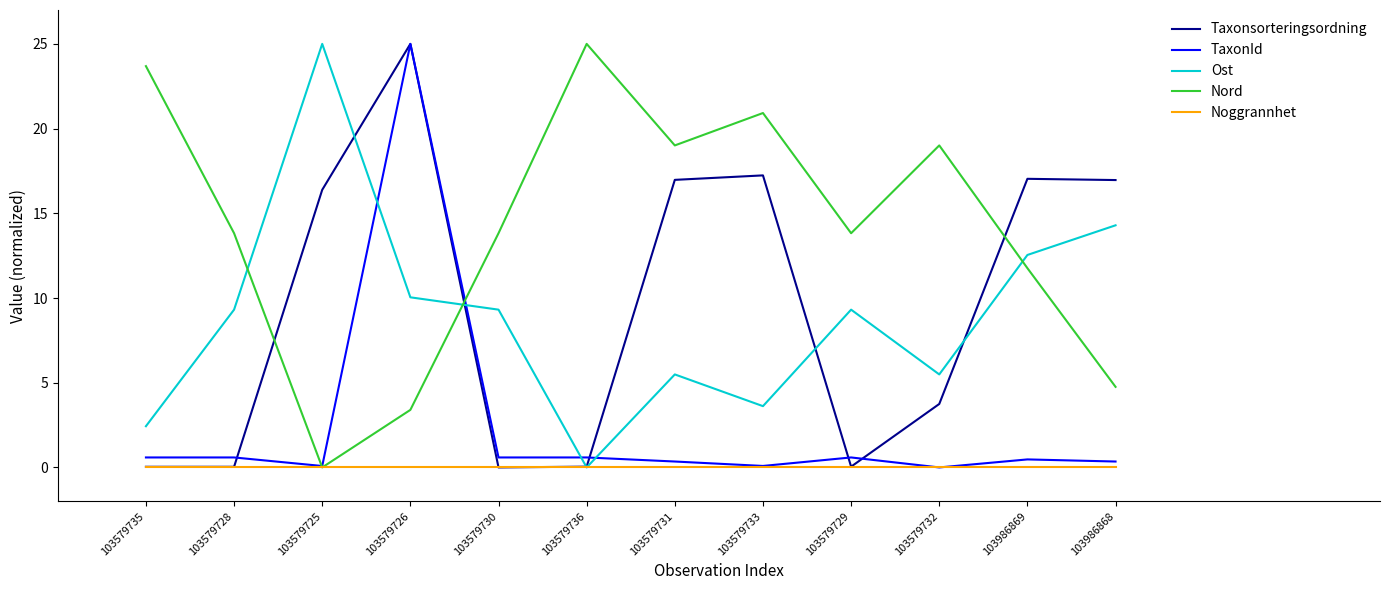

What is the total value across all series at 103579732?

28.2